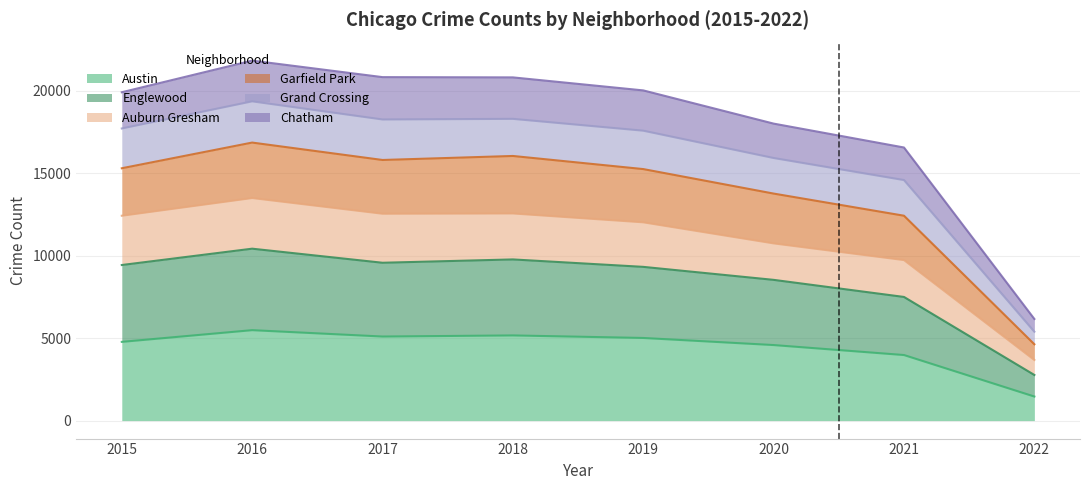

True or false: Grand Crossing and Englewood intersect in this chart.

False